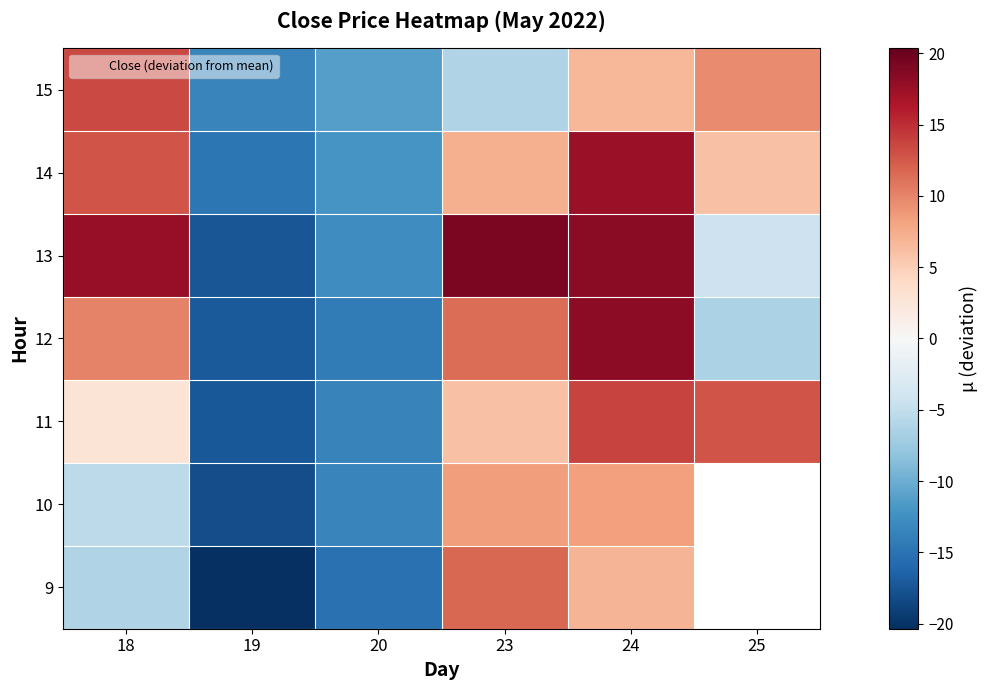

What is the smallest value displayed?

-20.4